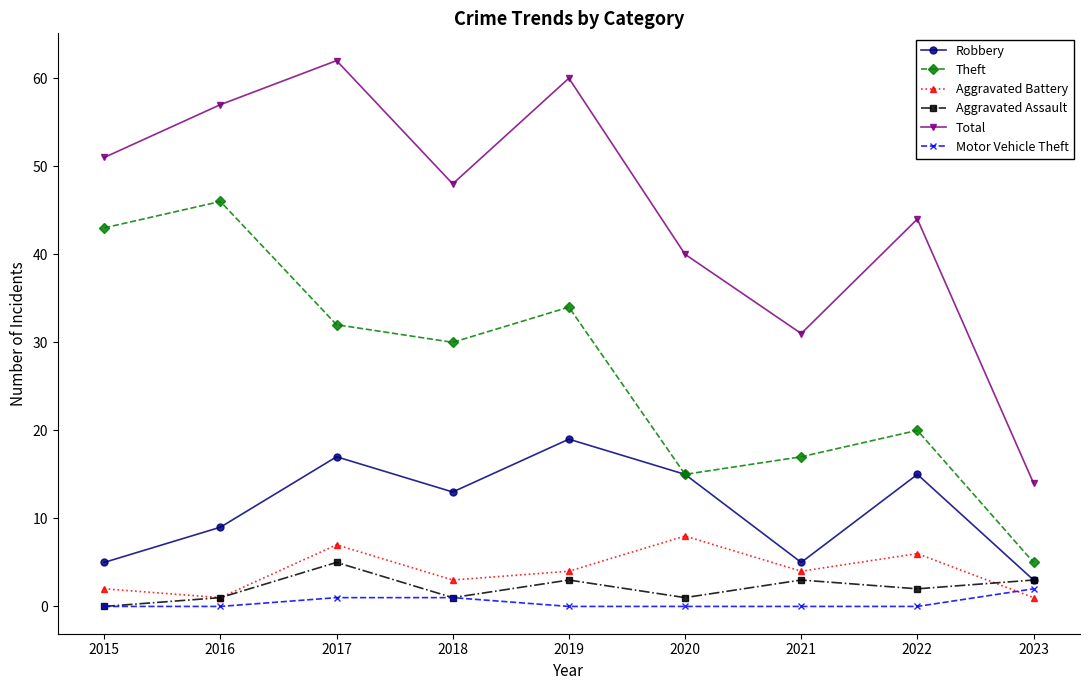

What are all the series names shown in the legend?

Robbery, Theft, Aggravated Battery, Aggravated Assault, Total, Motor Vehicle Theft